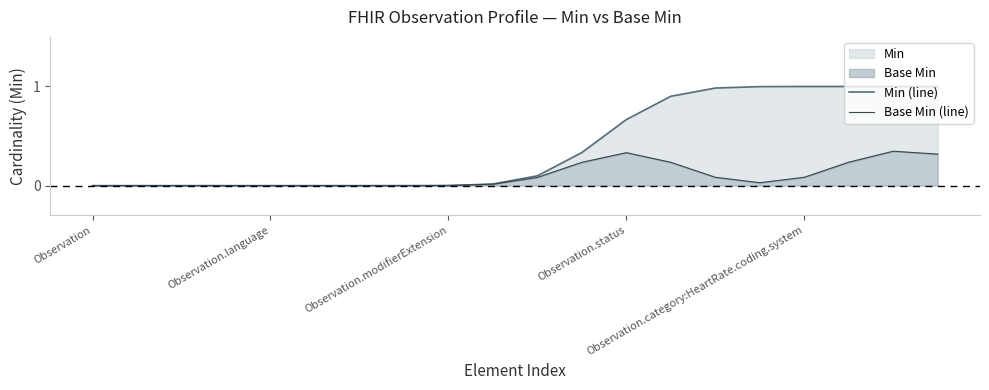

True or false: Base Min (line) and Min (line) cross at least once.

False